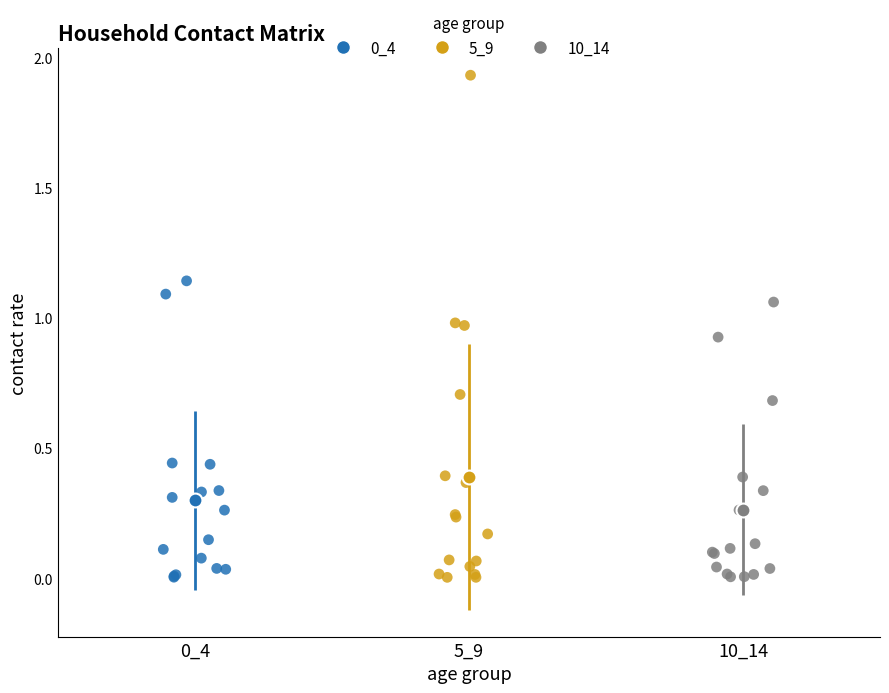

Which series has the widest spread of Y values?

5_9